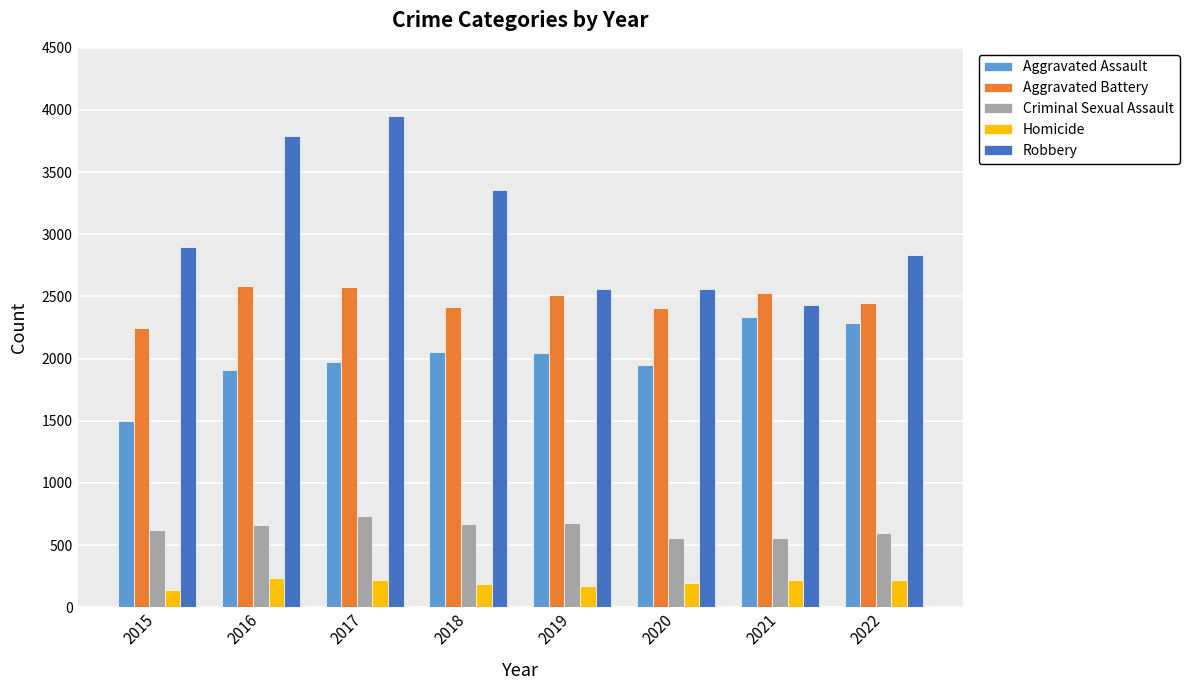

Which label corresponds to the largest value in the chart?

2017